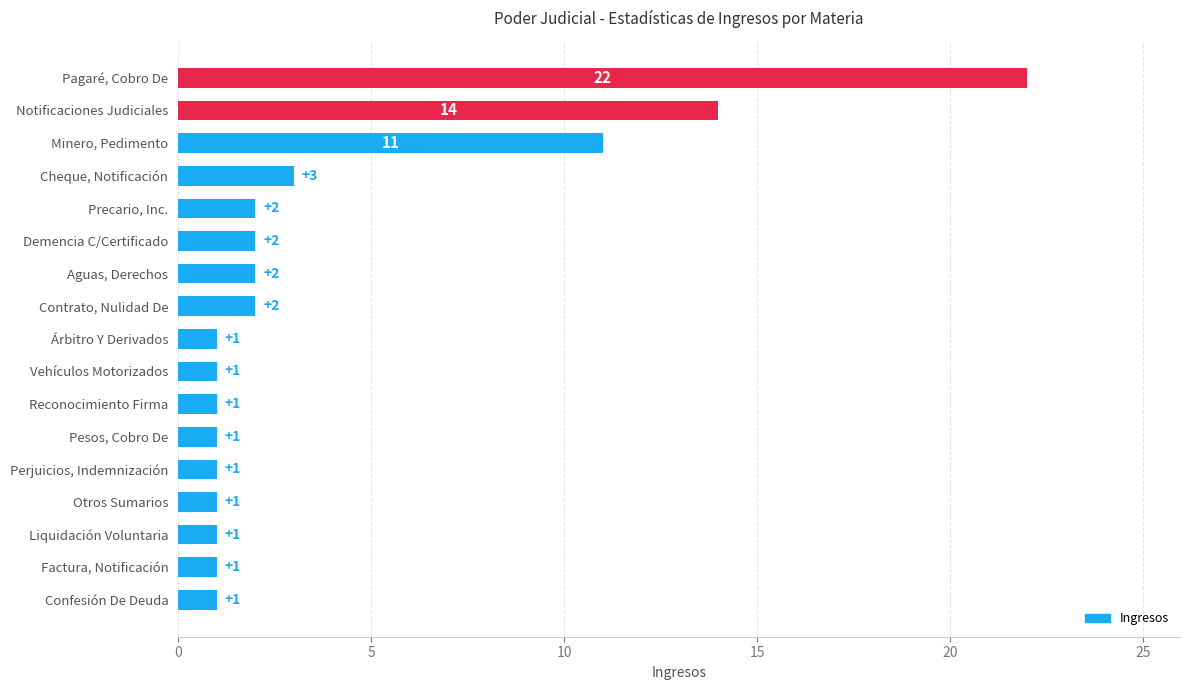

At which label is the value closest to 11?

Minero, Pedimento